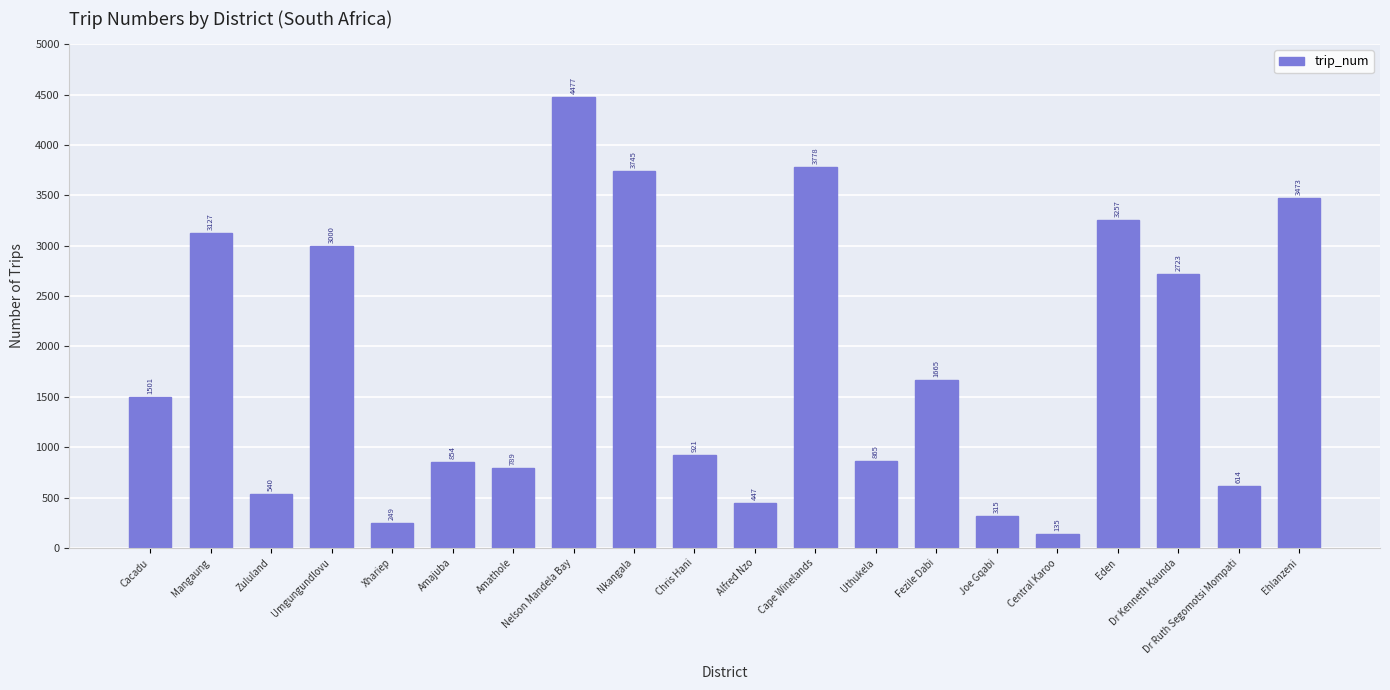

Which category has the highest value across all series?

Nelson Mandela Bay